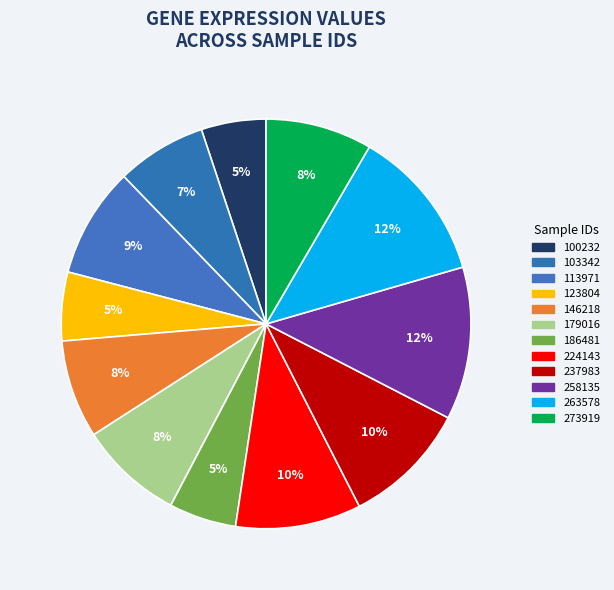

How many slices are in this pie chart?

12